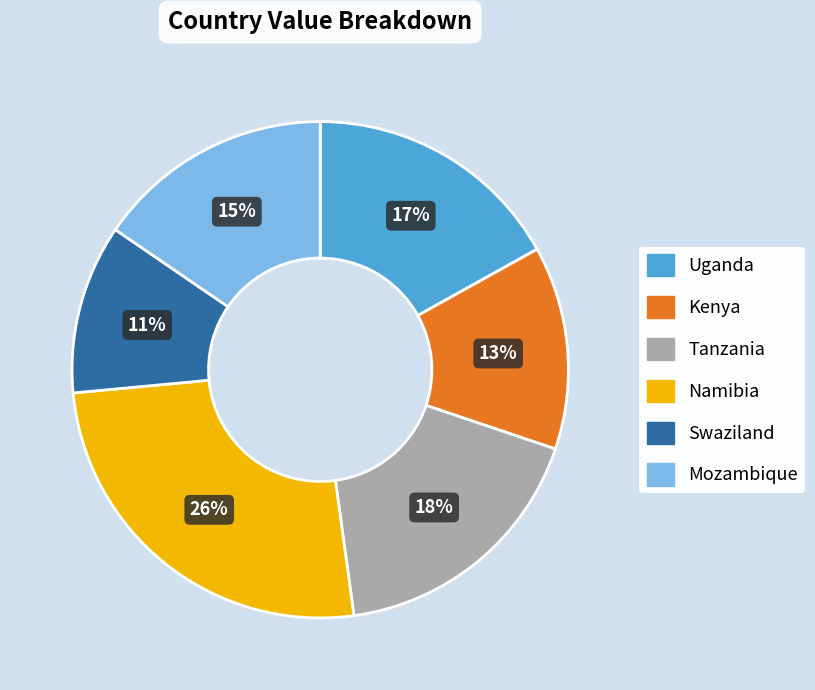

Is there a majority slice in this chart?

No